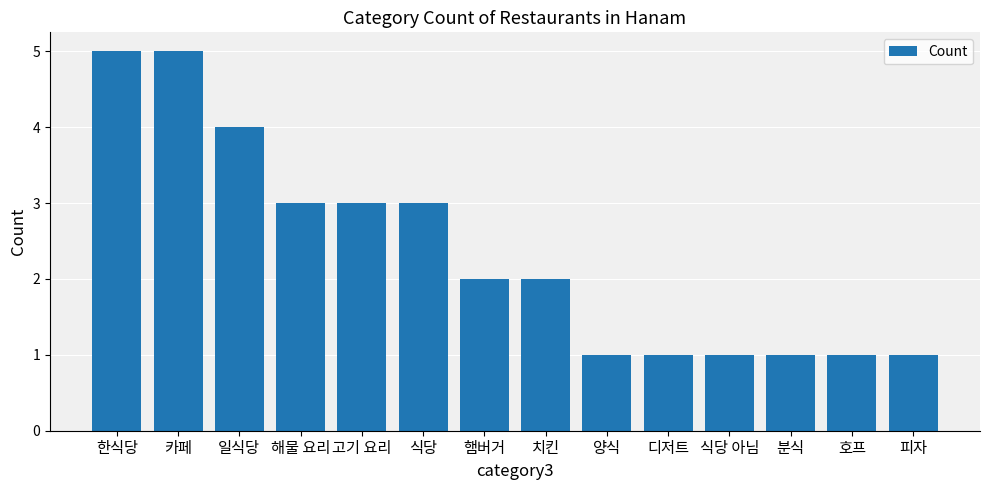

Does the chart contain any negative values?

No